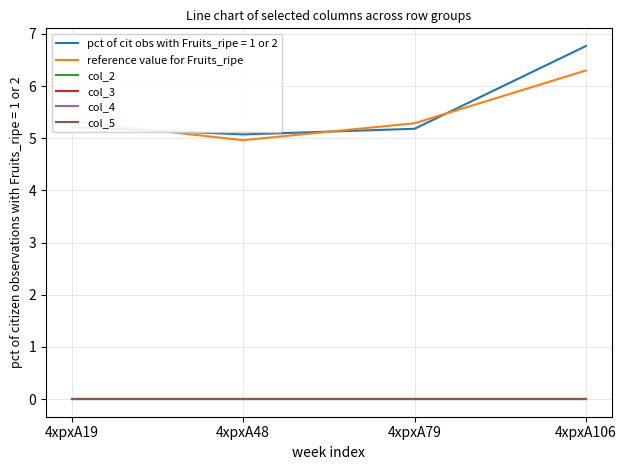

List the labels in order of col_4 value, largest first.

4xpxA19, 4xpxA48, 4xpxA79, 4xpxA106